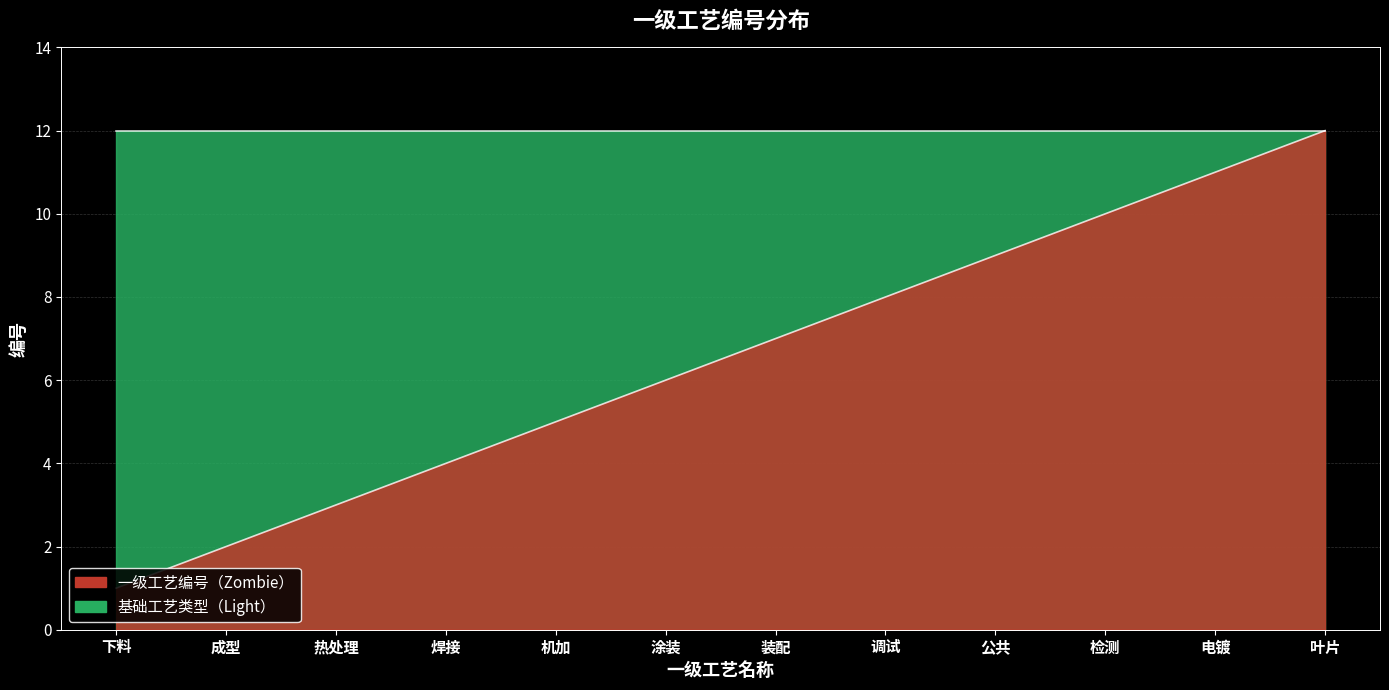

Is it true that the value at 成型 is 3?

False